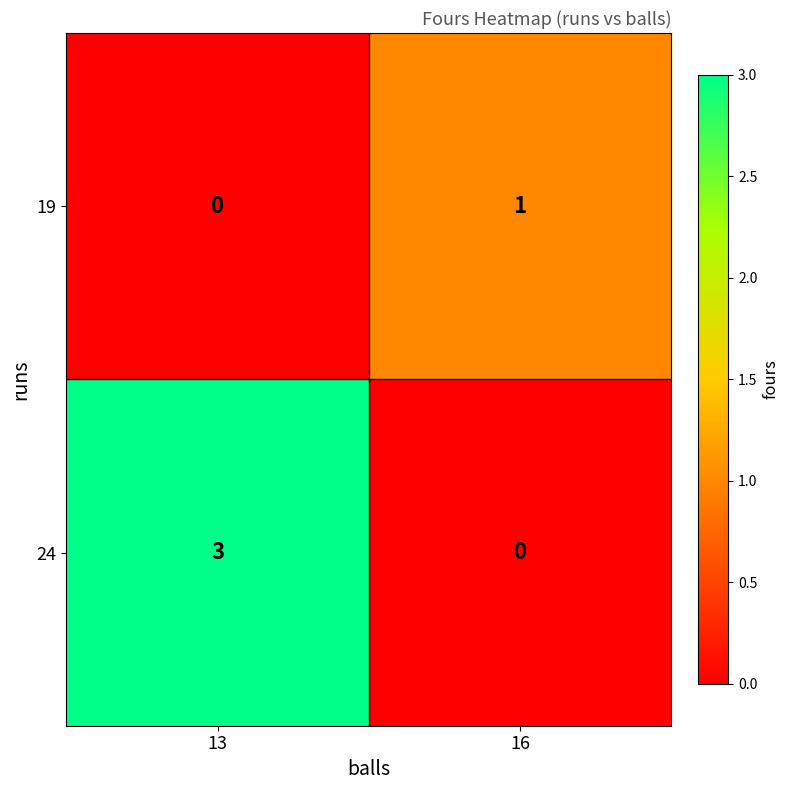

At which category is the sum across all series the highest?

13